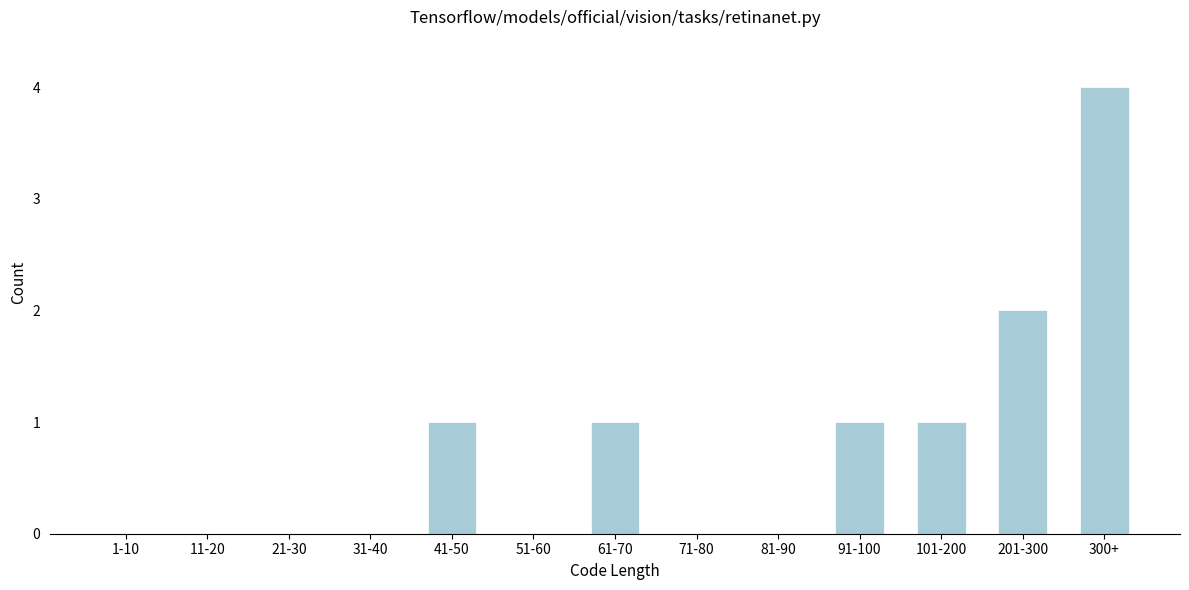

Reading left to right, extract all data points from this chart.

1-10=0	11-20=0	21-30=0	31-40=0	41-50=1	51-60=0	61-70=1	71-80=0	81-90=0	91-100=1	101-200=1	201-300=2	300+=4